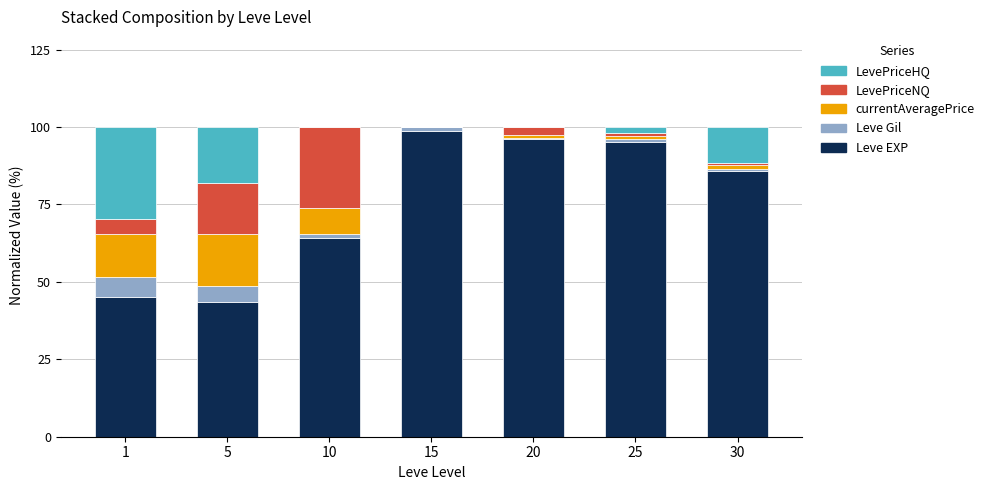

Which category has the highest value in the Leve EXP series?

15